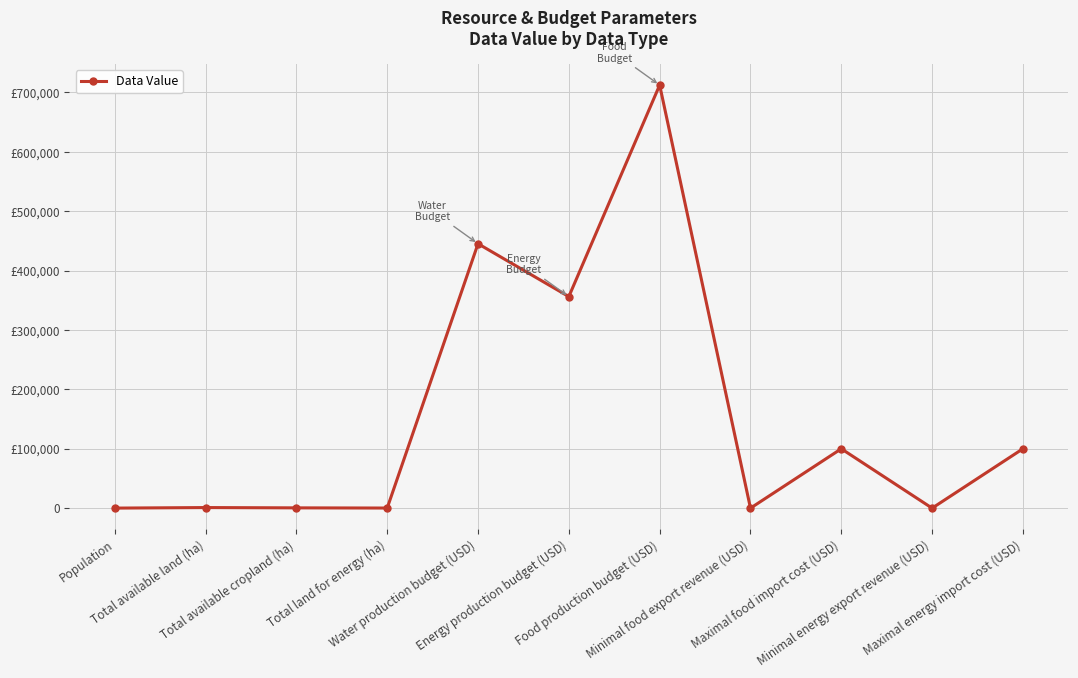

List the labels in order of value, smallest first.

Minimal food export revenue (USD), Minimal energy export revenue (USD), Population, Total land for energy (ha), Total available cropland (ha), Total available land (ha), Maximal food import cost (USD), Maximal energy import cost (USD), Energy production budget (USD), Water production budget (USD), Food production budget (USD)